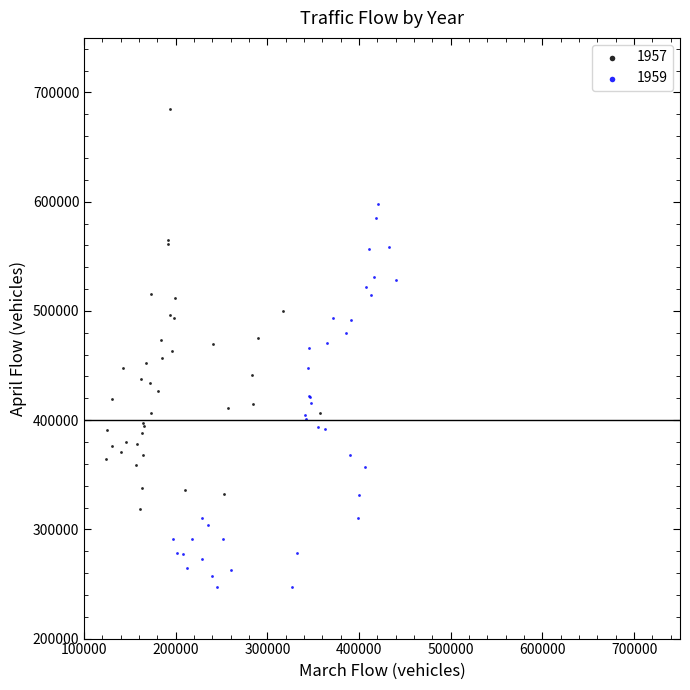

Which series has the widest spread of Y values?

1957